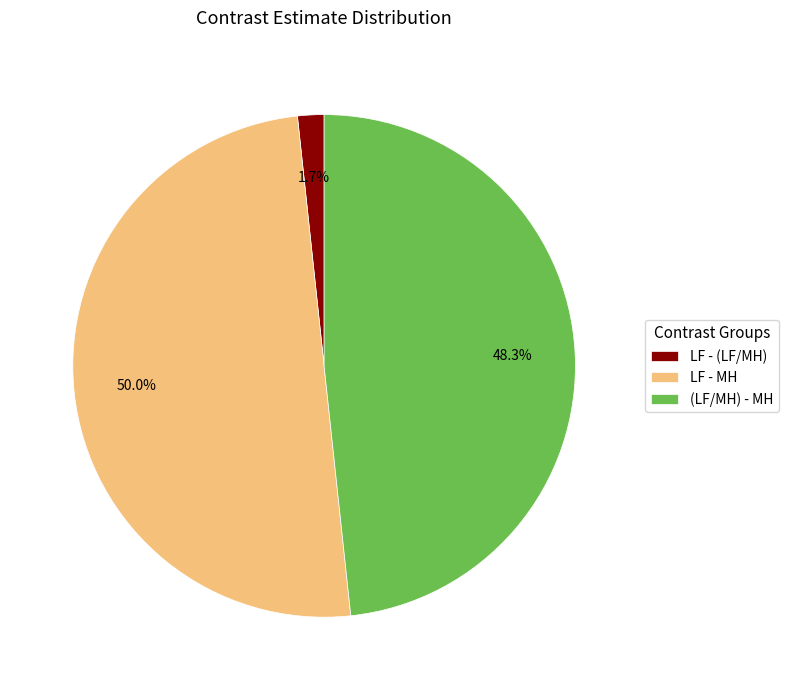

Which has a higher value, LF - MH or (LF/MH) - MH?

LF - MH